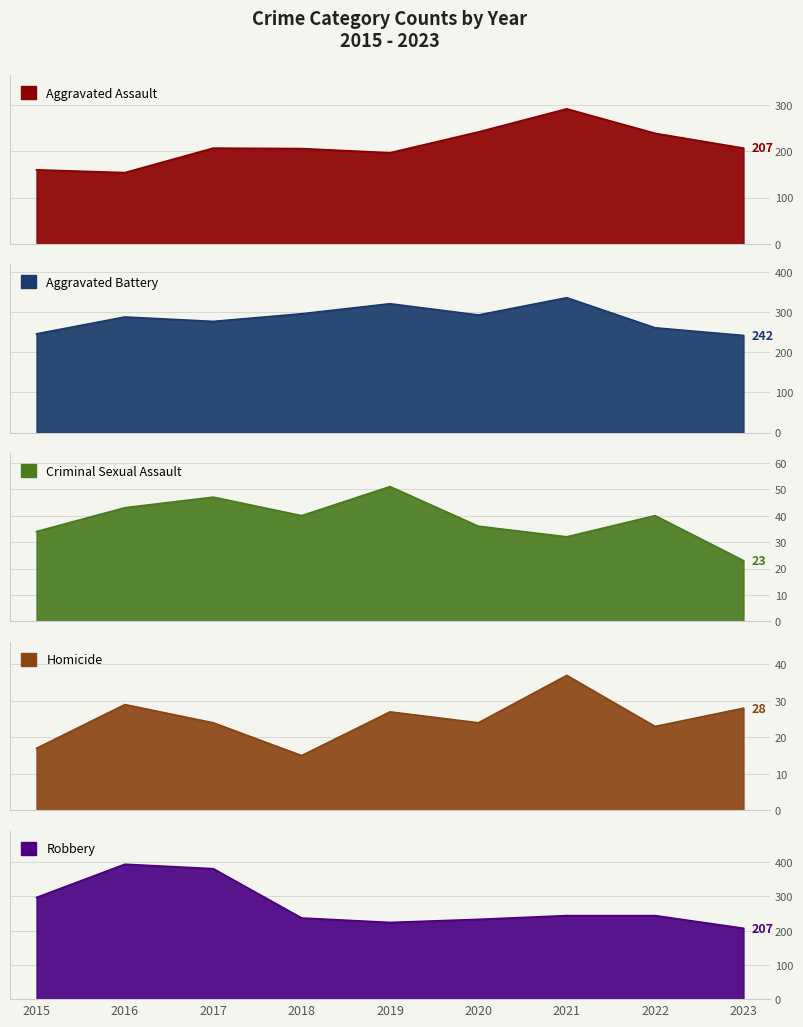

At which category does the chart reach its peak across all series?

2016